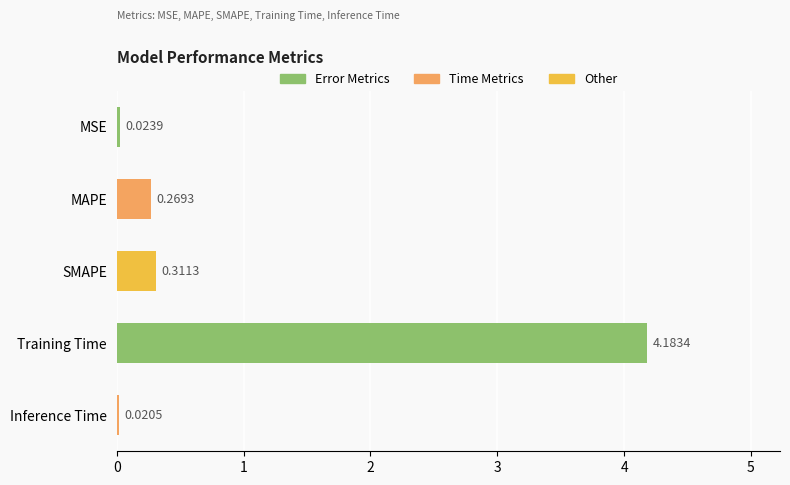

Between MSE and Training Time, which is larger?

Training Time